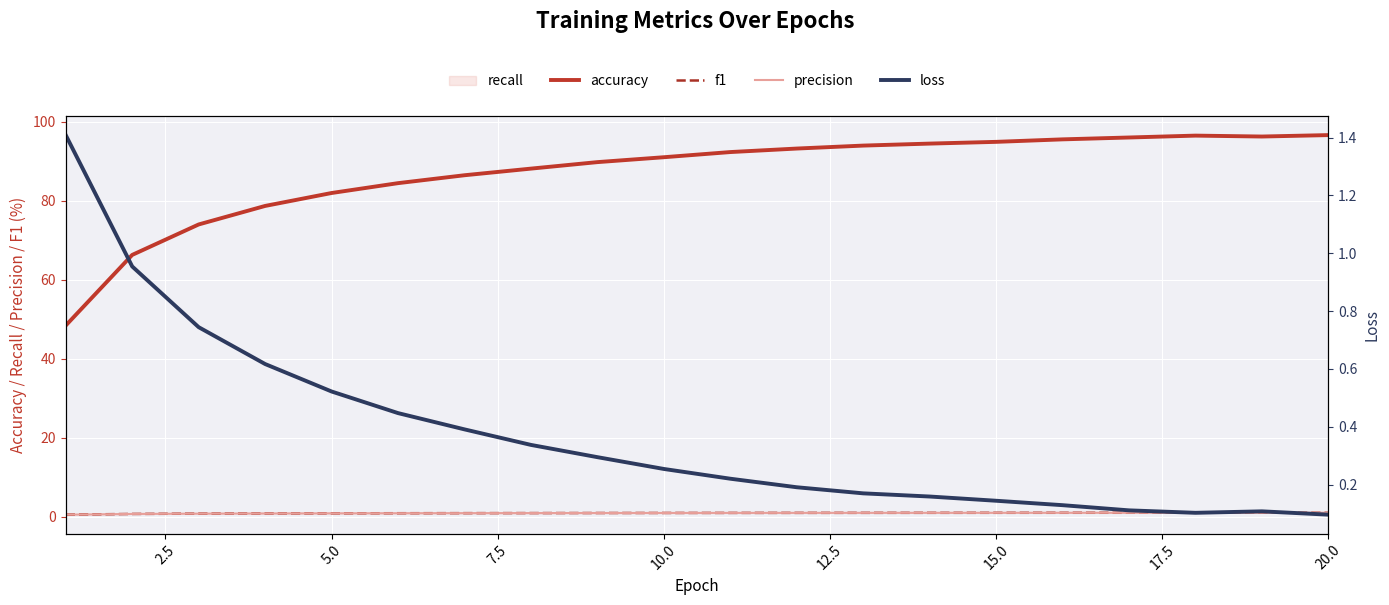

List the series in order of their peak value, highest first.

accuracy, loss, precision, f1